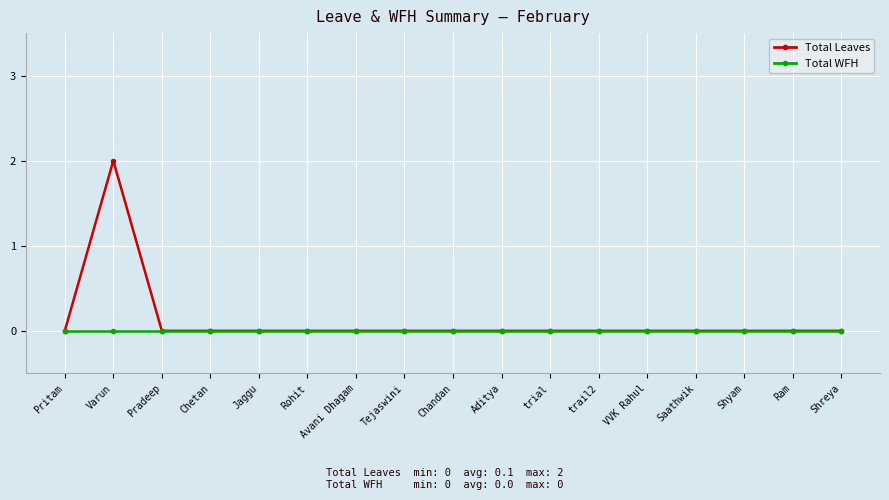

Which series has the largest total across all categories?

Total Leaves